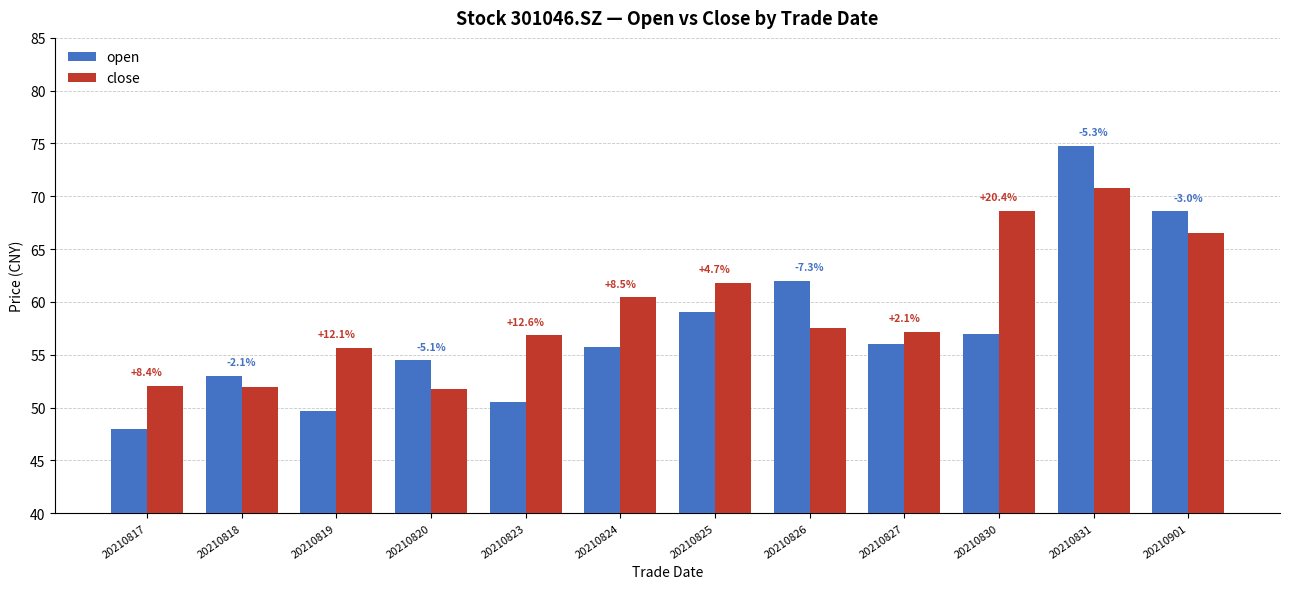

Where does the close series first go above 57?

20210824